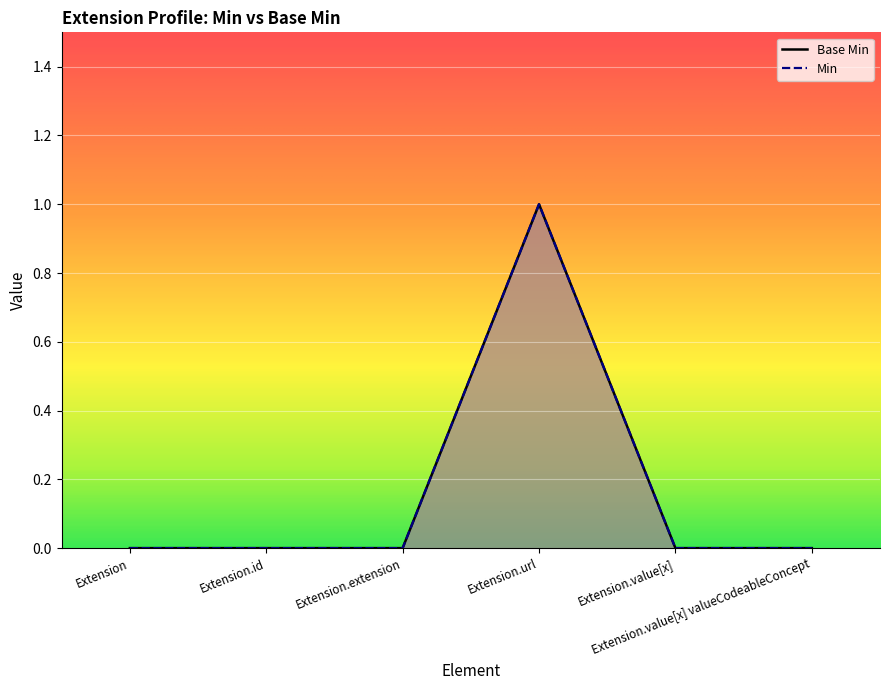

How many lines are shown in the chart?

2